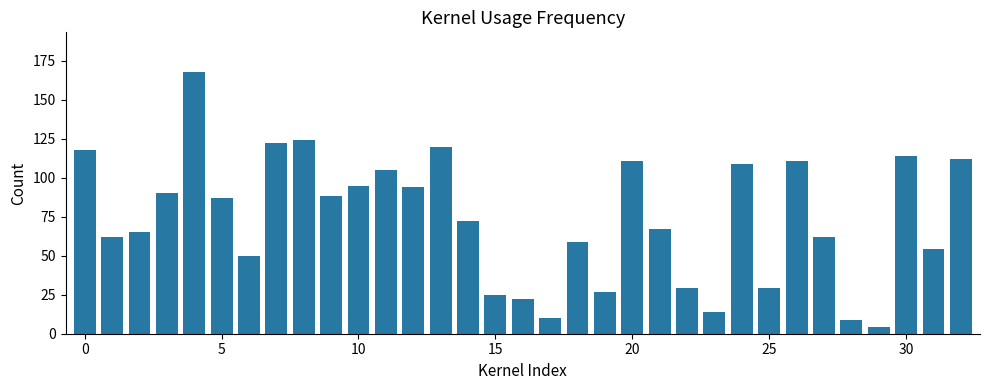

Does the chart contain any negative values?

No